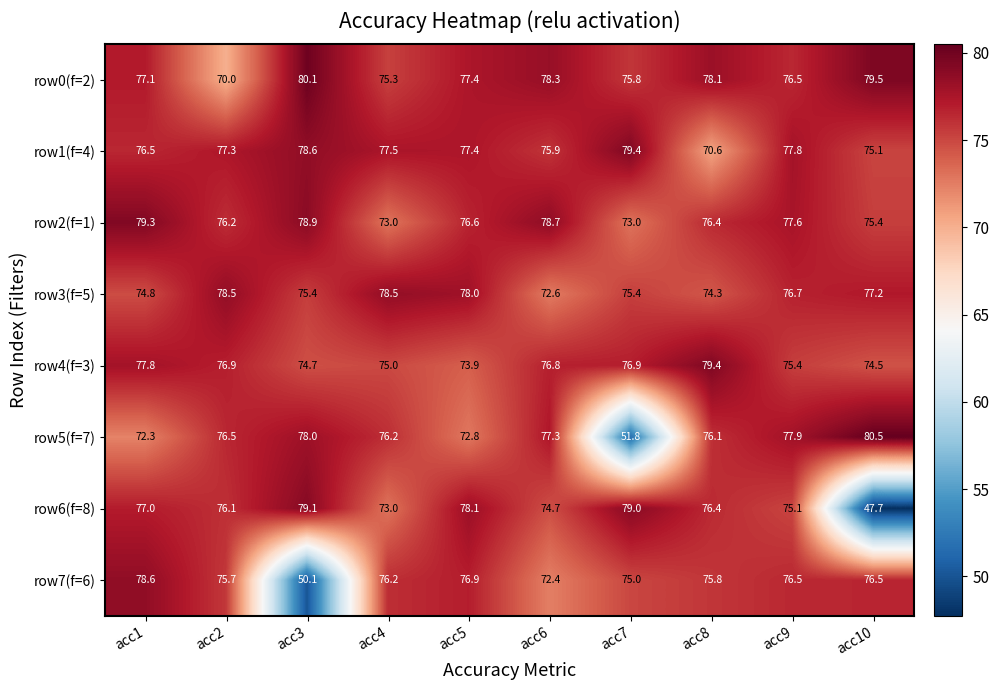

What is the sum of the row2(f=1) values at acc3 and acc1?

158.2